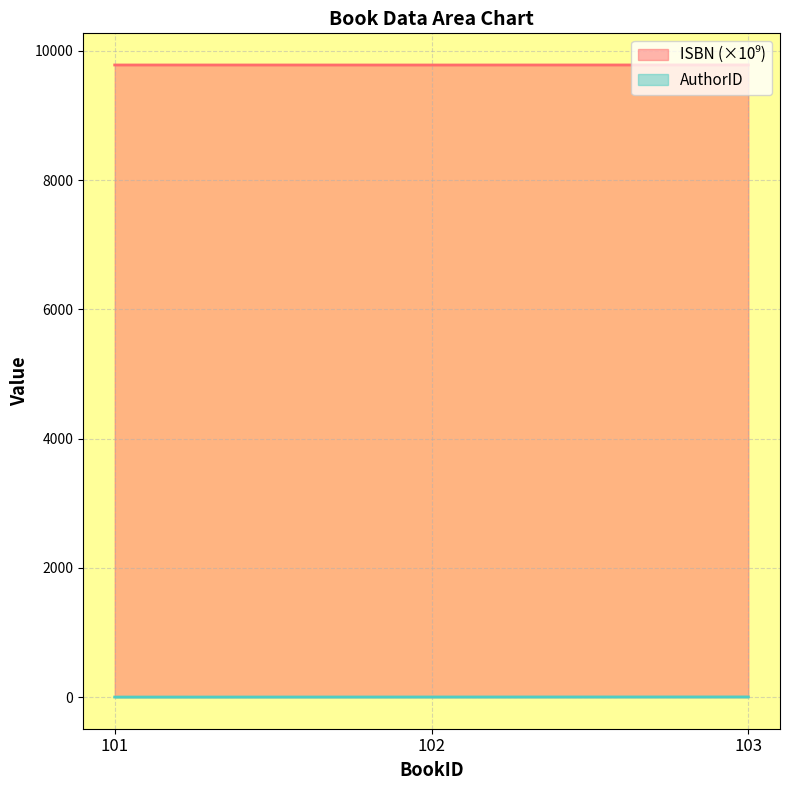

What is the difference between the maximum and minimum values in the AuthorID series?

2.0